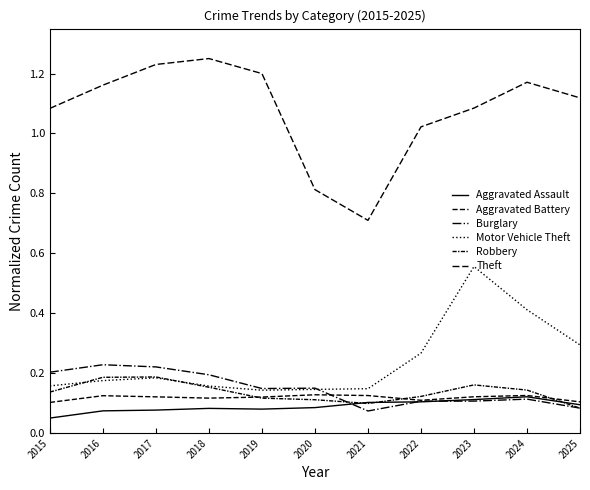

How many lines are shown in the chart?

6